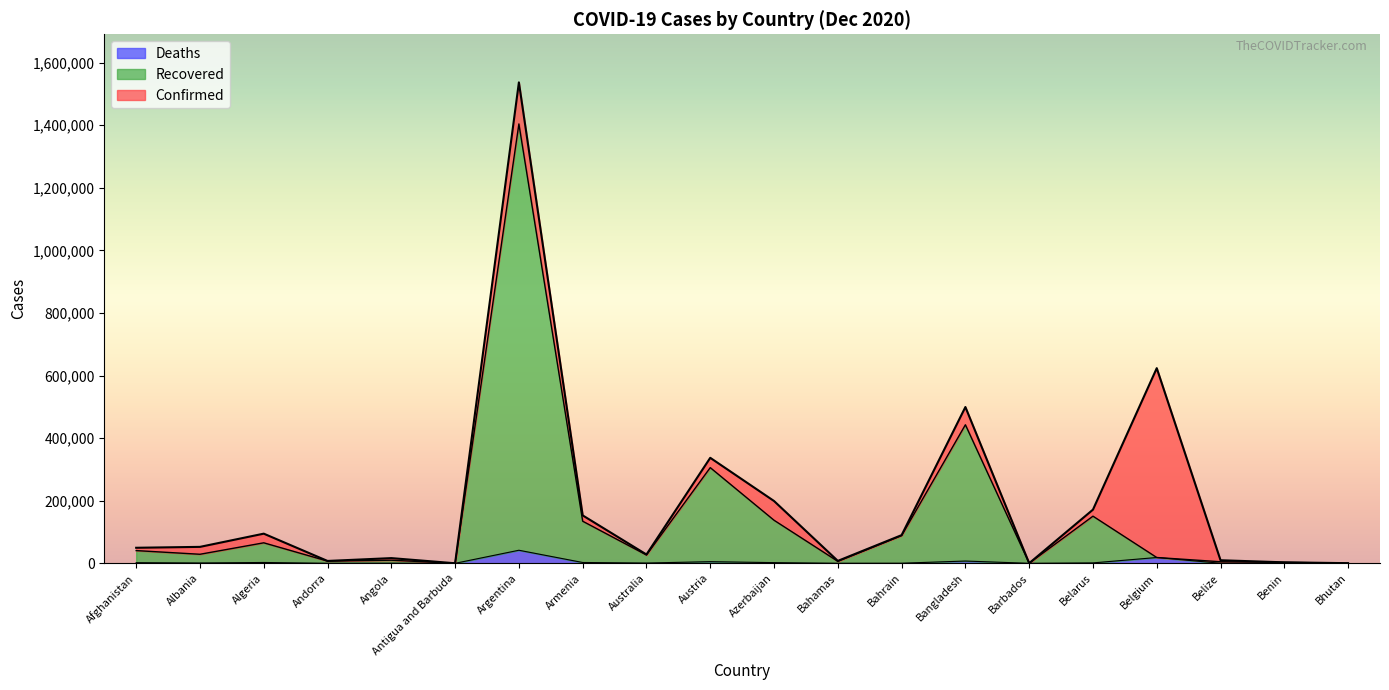

What position from the left is Bahrain?

13